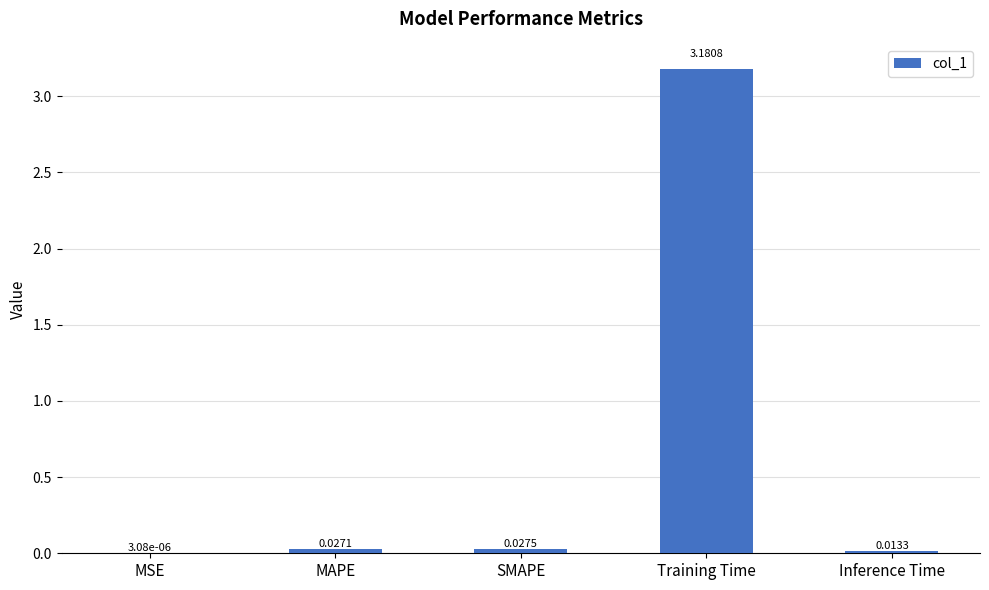

Which label corresponds to the largest value in the chart?

Training Time